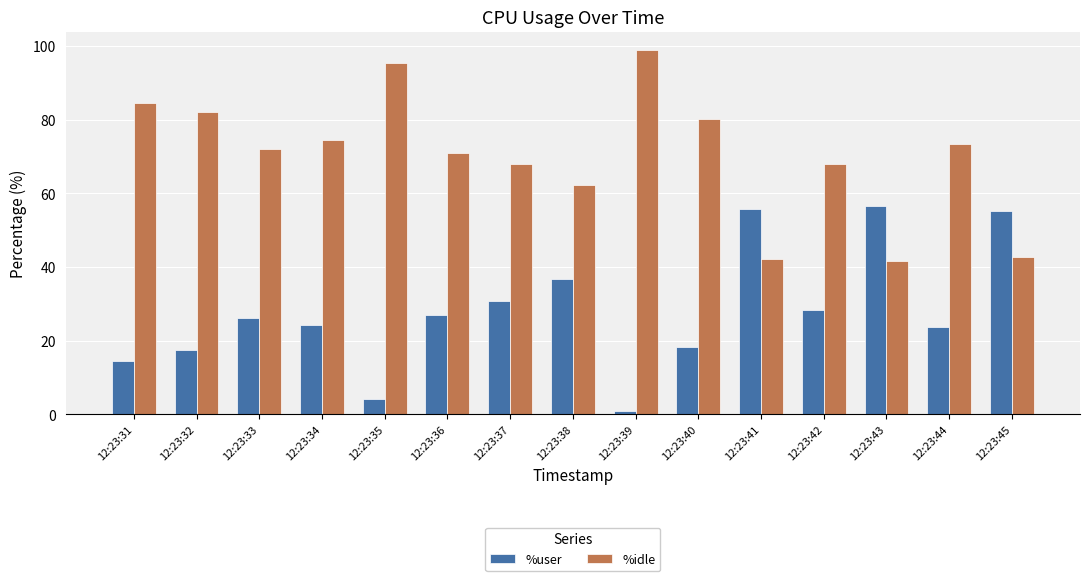

Is the value of %idle at 12:23:44 greater than the value of %user at 12:23:39?

Yes